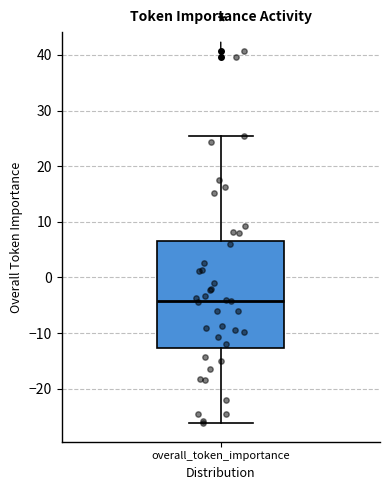

Where does the median line of the box for overall_token_importance sit on the y-axis? The values are not printed on the chart, so give them approximately, as read against the axis.

-4